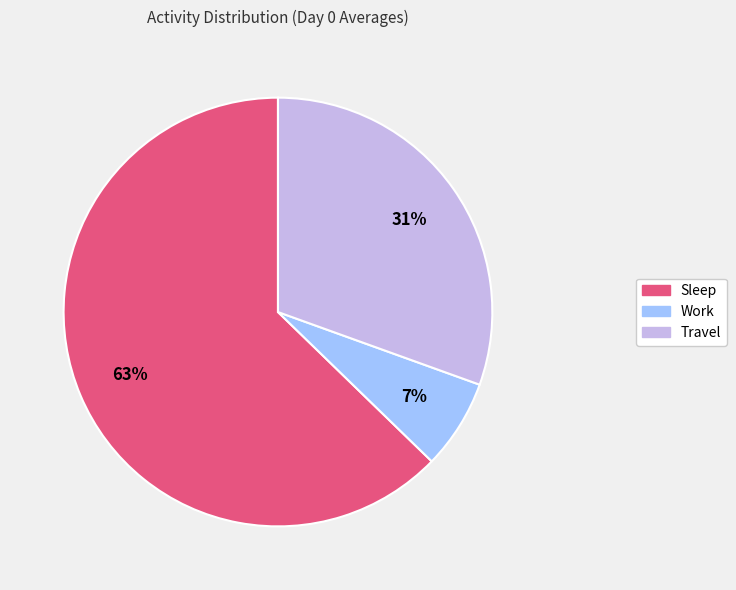

To the nearest percent, what is the average slice percentage?

33%